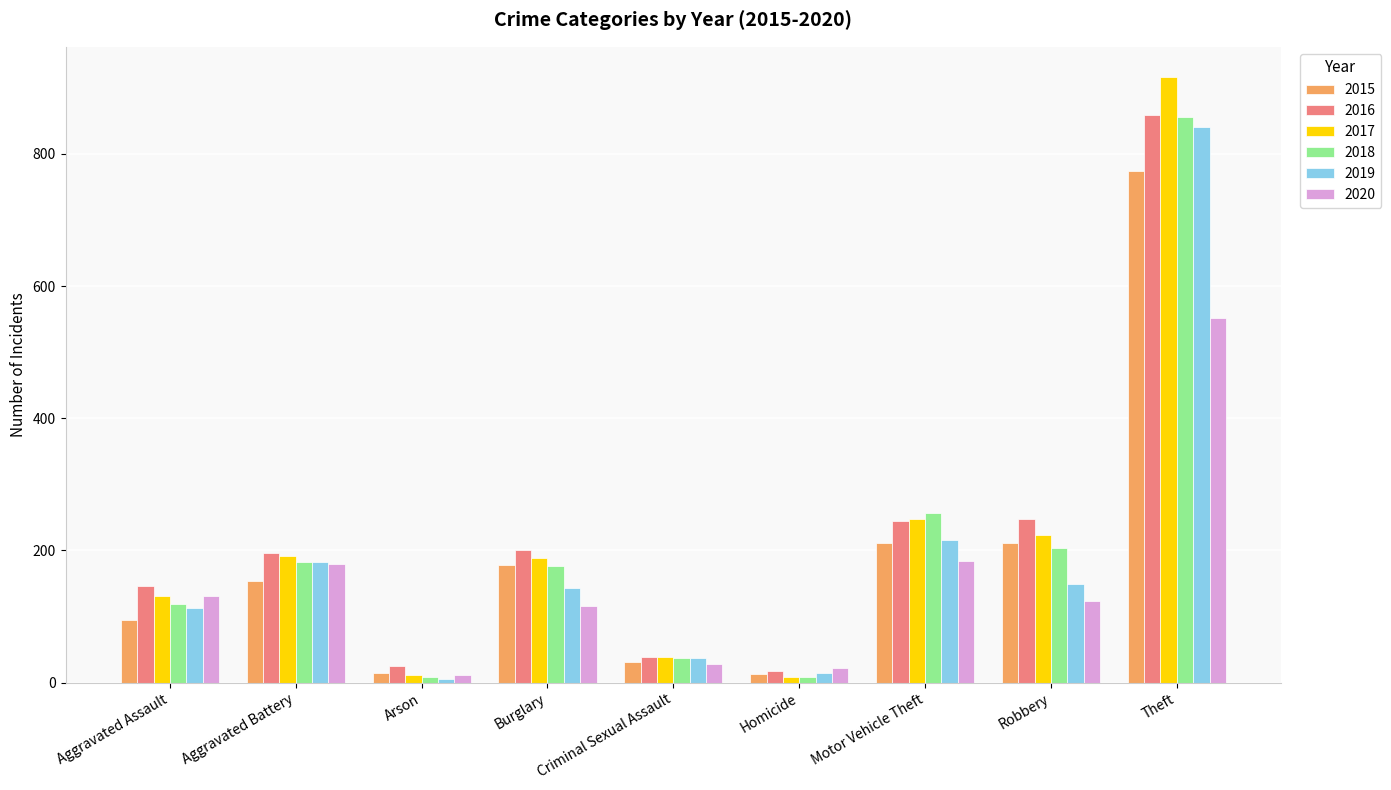

At how many categories does at least one series exceed 272?

1